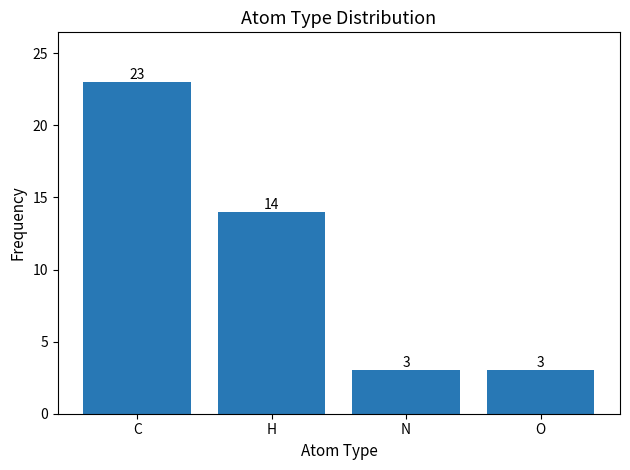

What is the ratio of the value at C to the value at N?

7.7